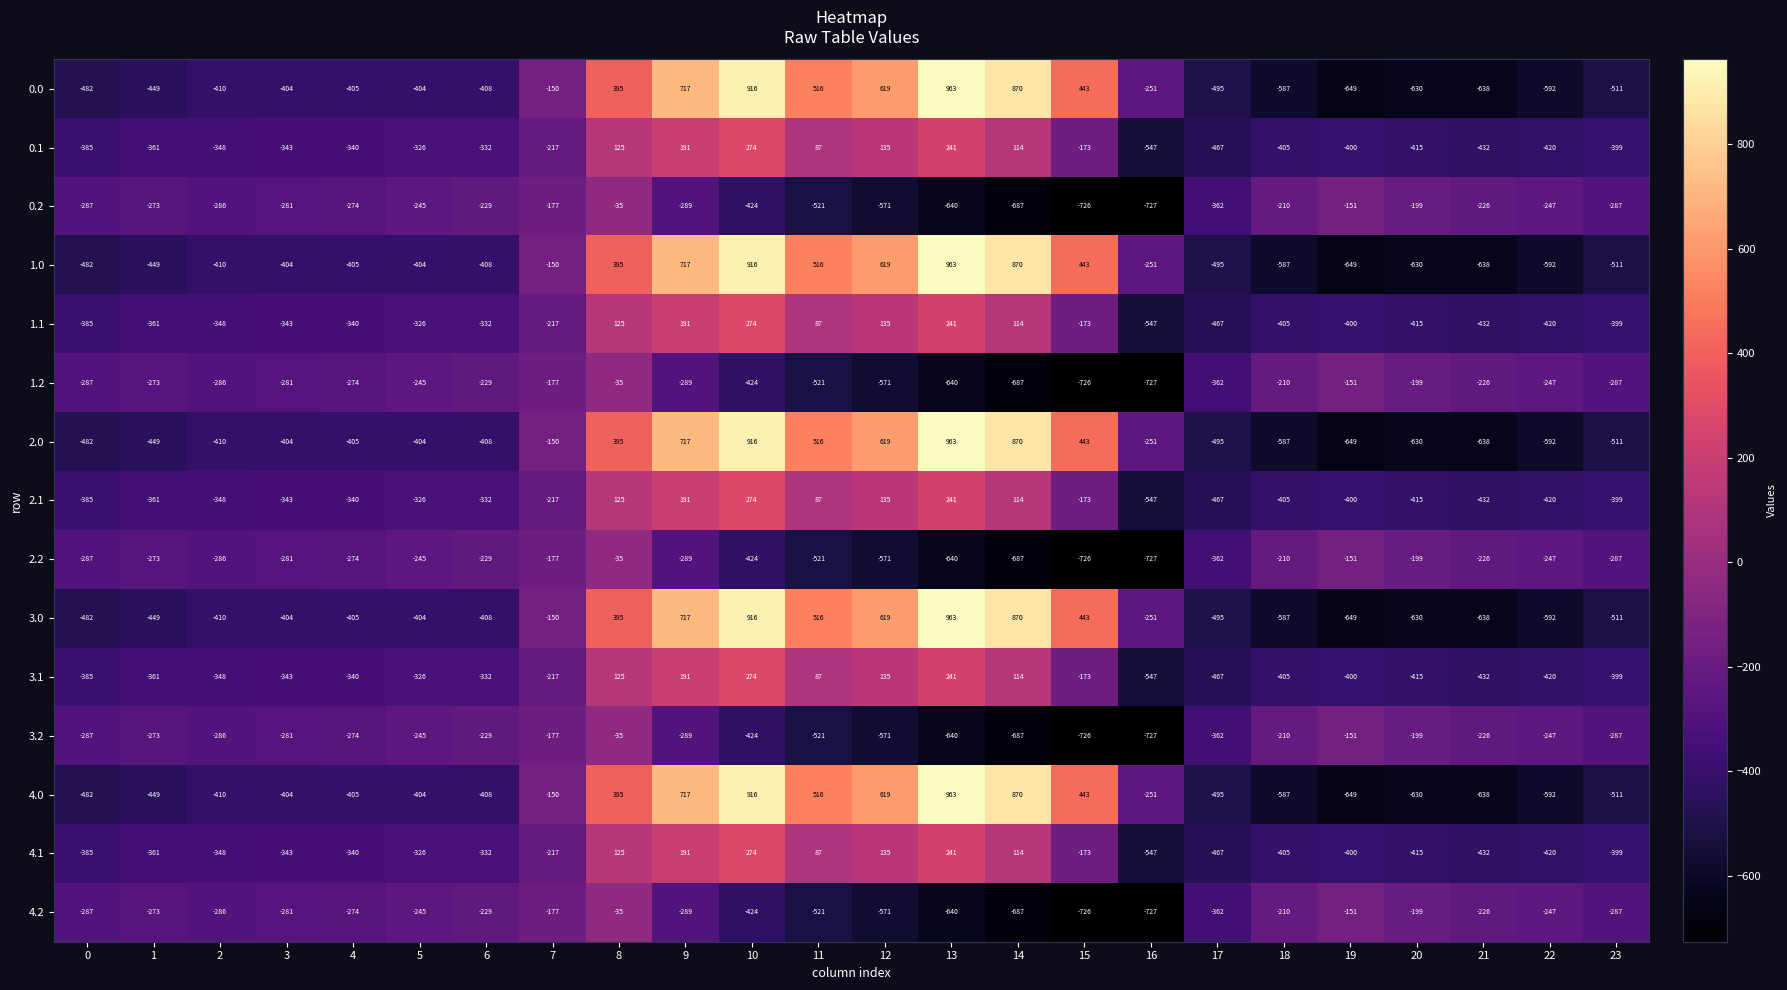

Is it true that 3.2 equals -148 at 22?

False